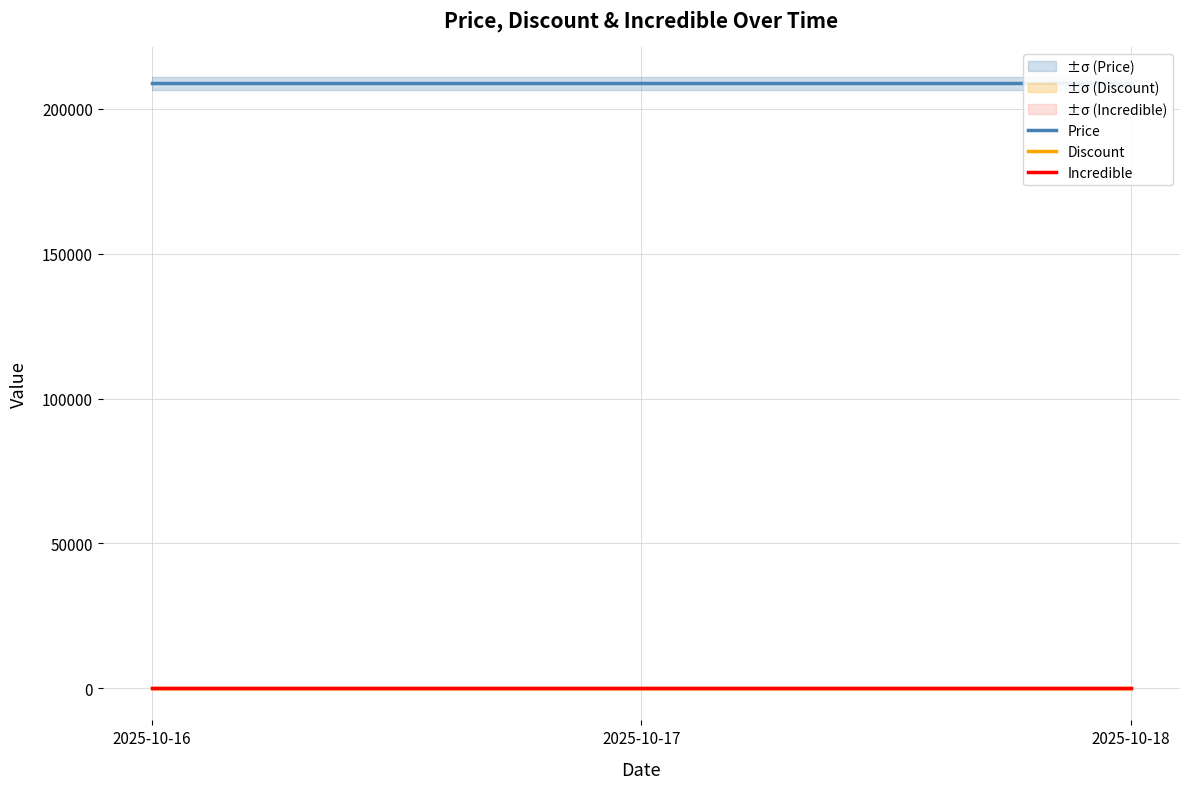

Does the chart have visible grid lines?

Yes